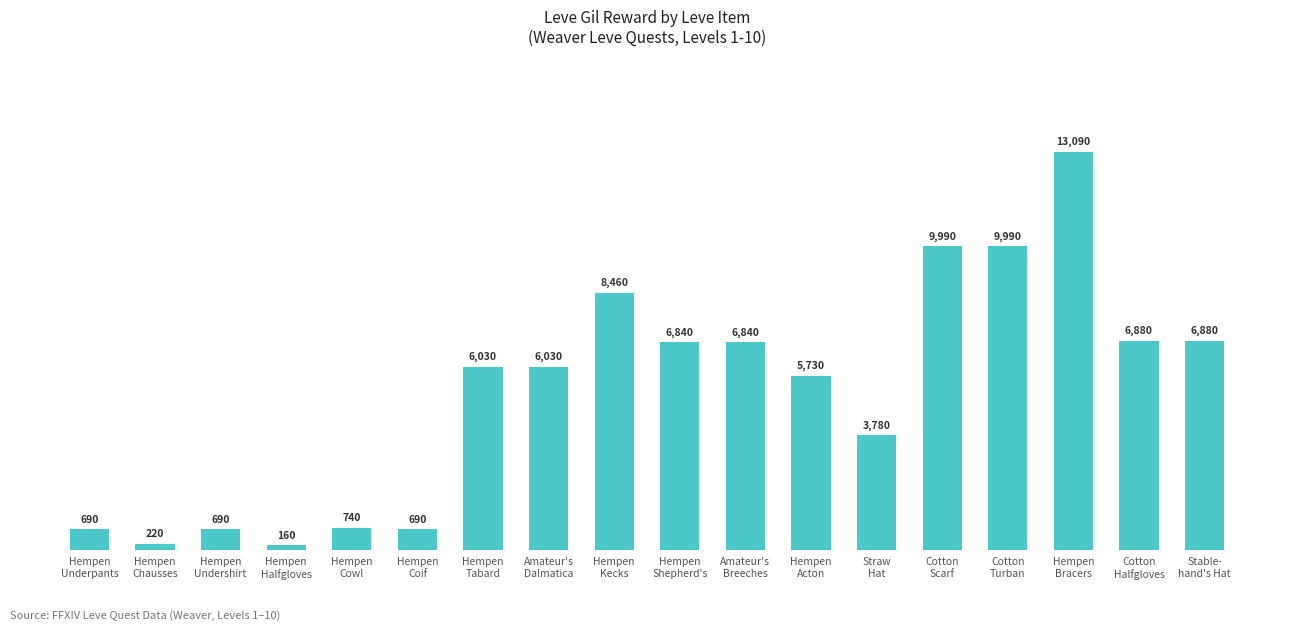

What is the average value?

5207